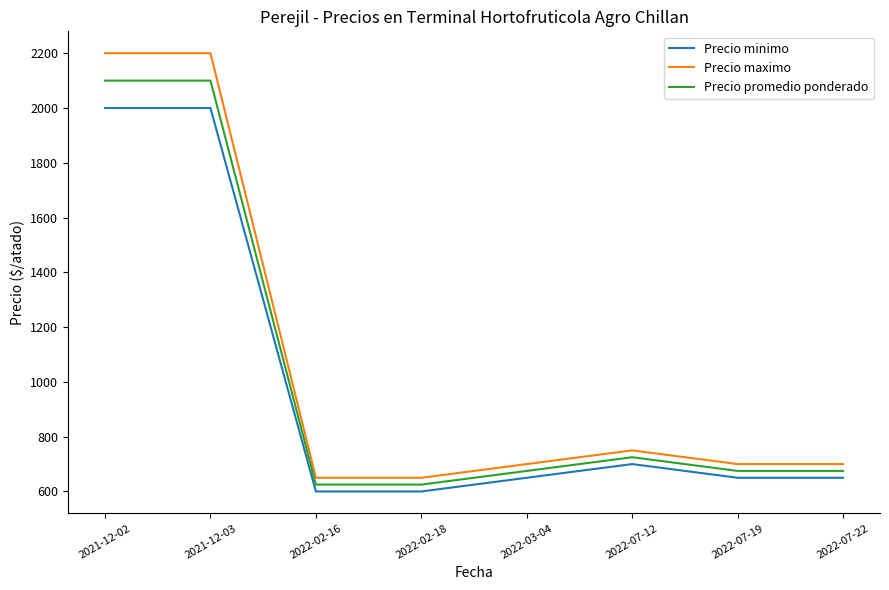

Rank the series at 2021-12-03 from highest to lowest value.

Precio maximo, Precio promedio ponderado, Precio minimo